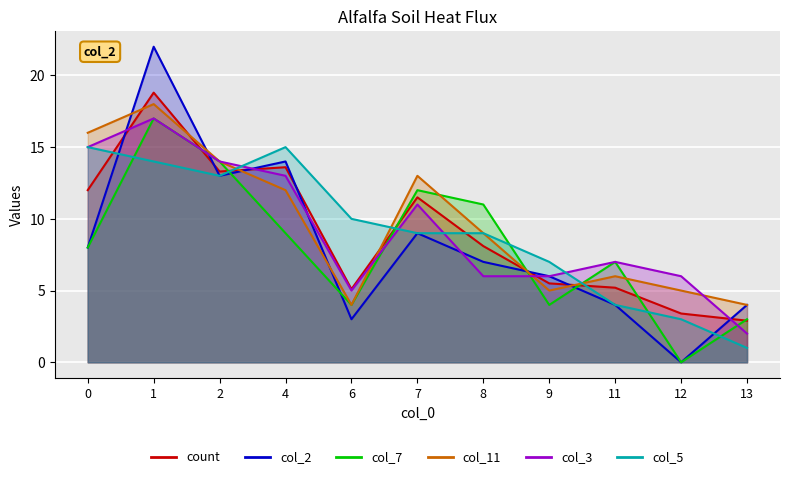

At 8, list the series in order from largest to smallest.

col_7, col_11, col_5, count, col_2, col_3